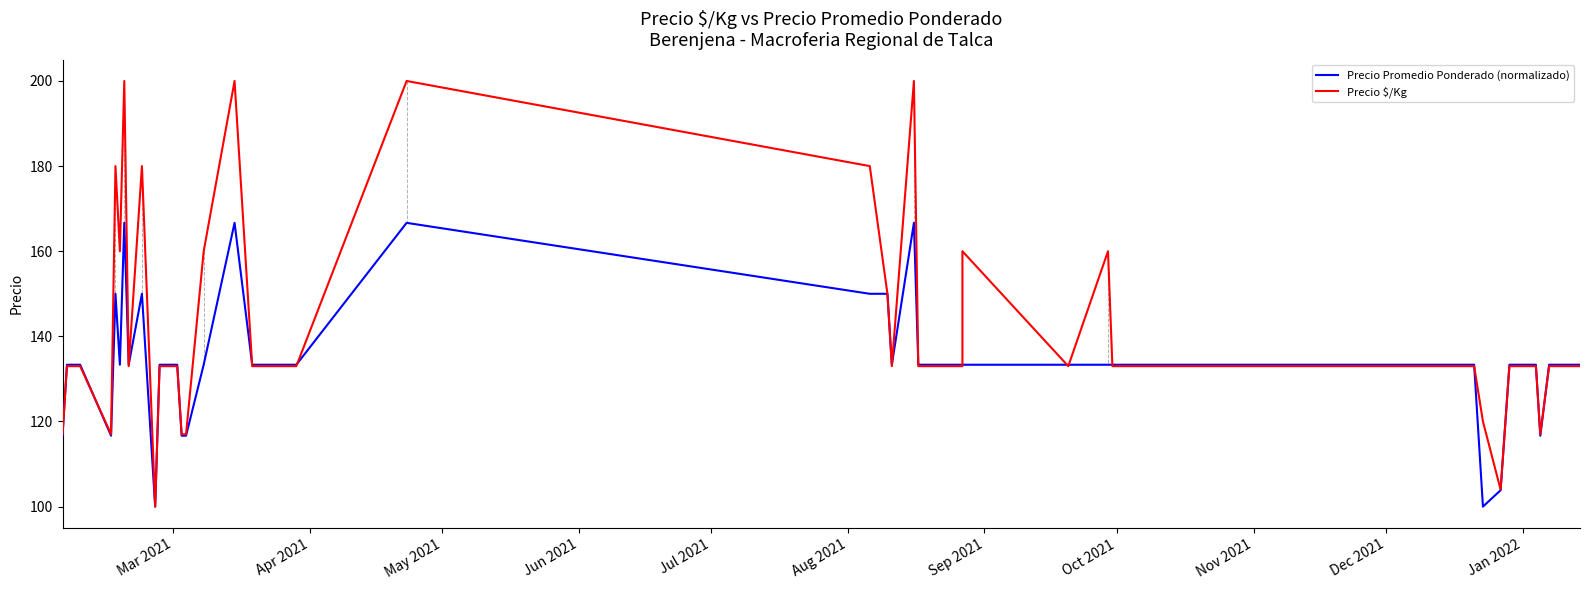

Rank the series by their average value, from highest to lowest.

Precio $/Kg, Precio Promedio Ponderado (normalizado)